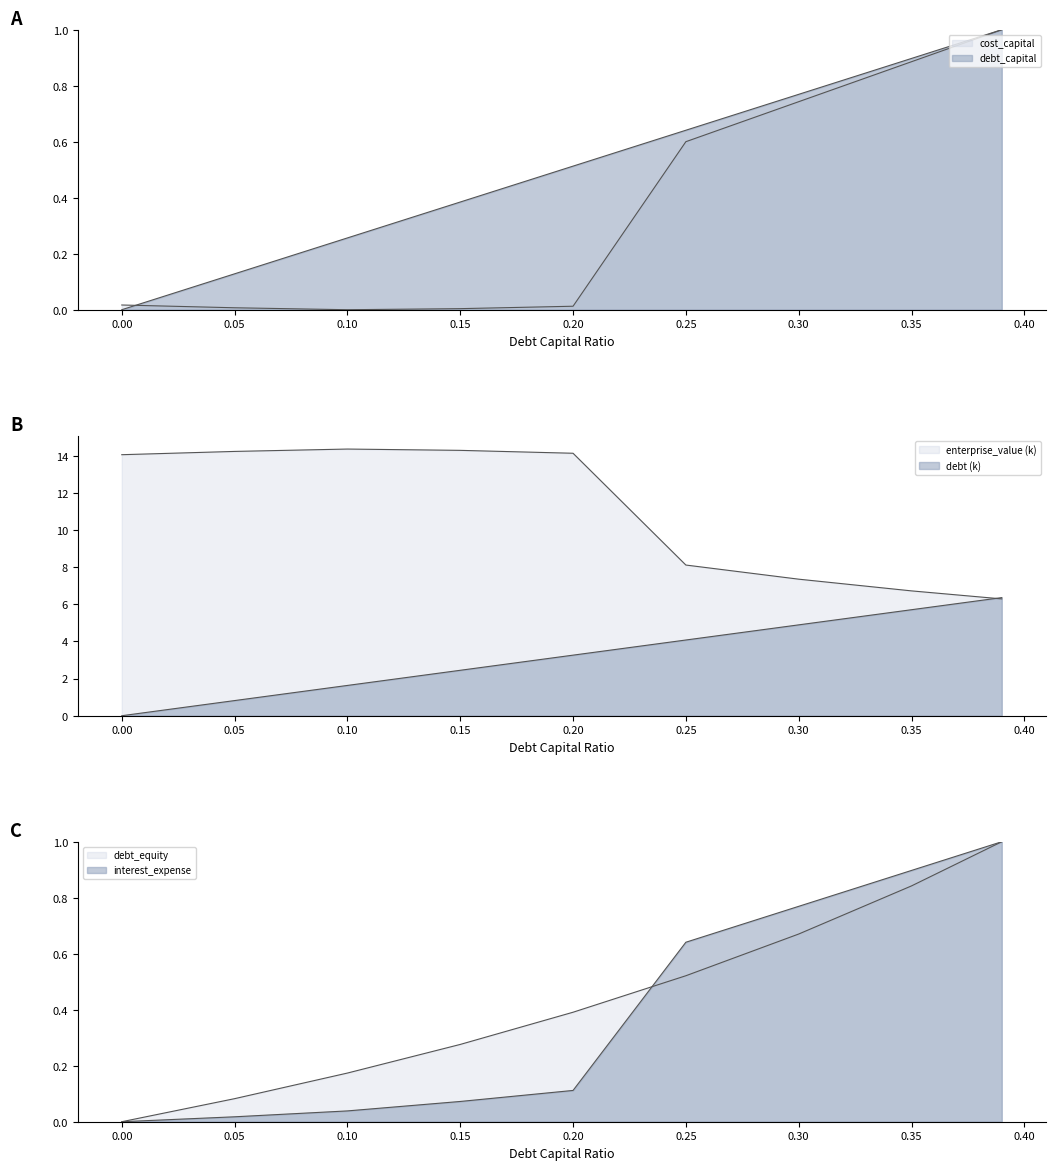

What is the difference between the debt_equity values at 0.2 and 0.39?

0.6